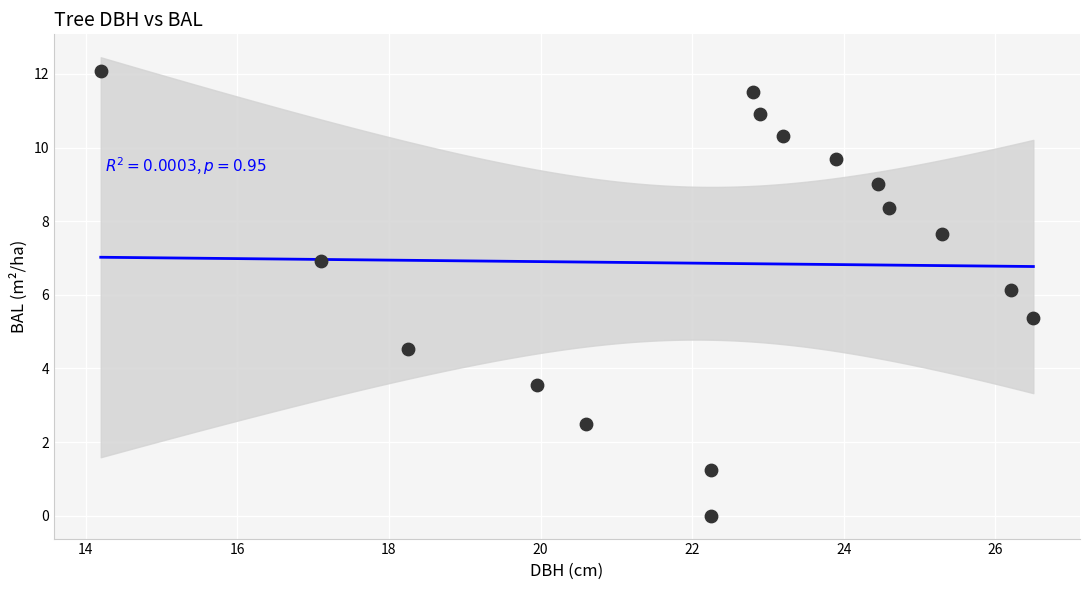

What is the range of Y values (max minus min)?

12.1